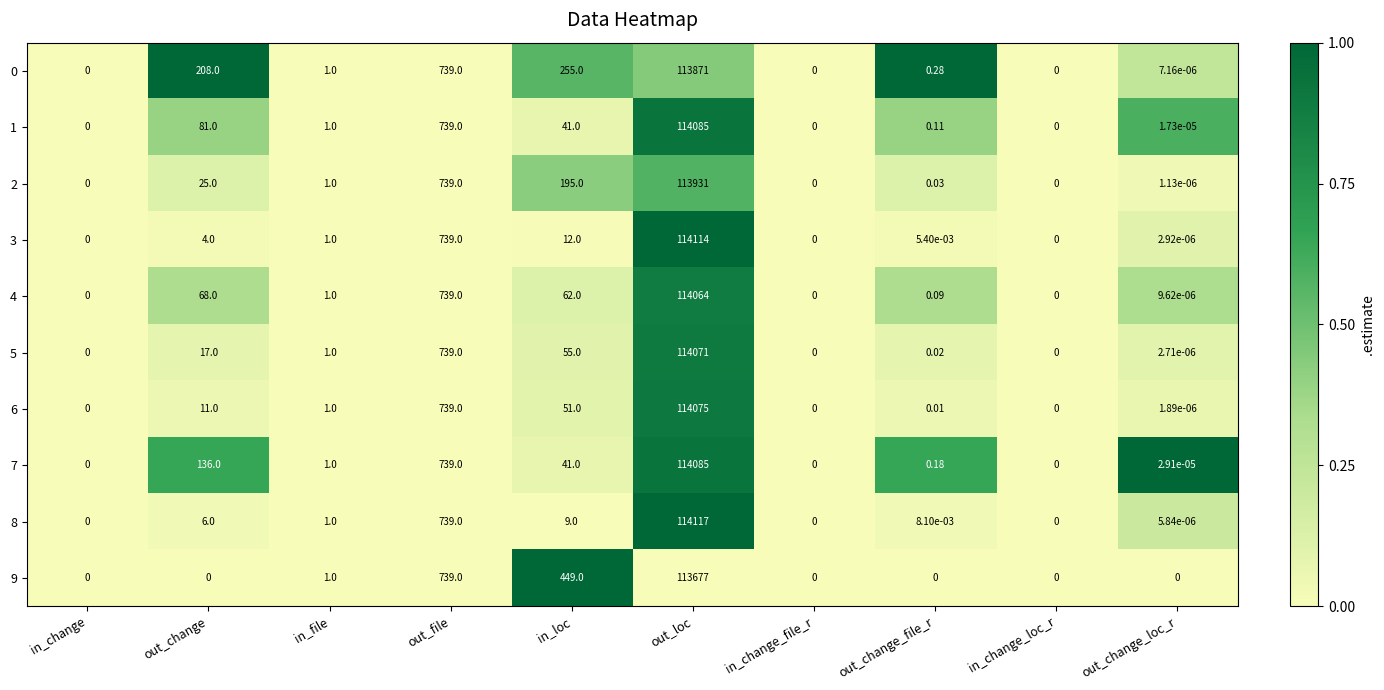

At which category is the sum across all series the highest?

out_loc